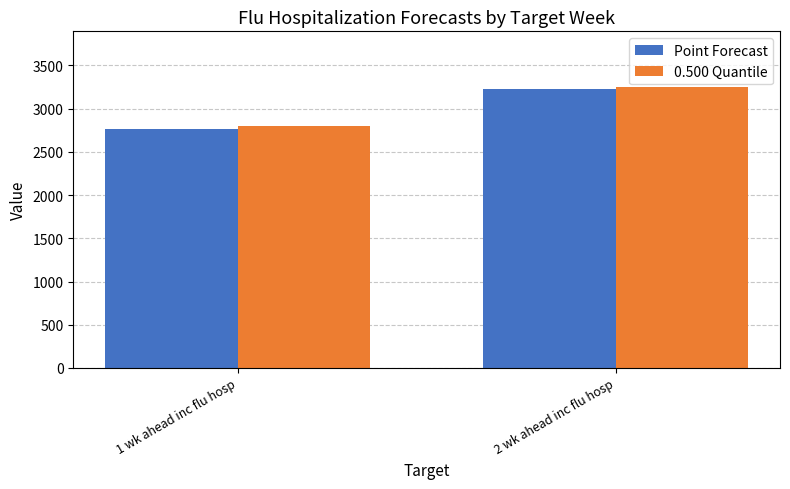

Reading left to right, list all the values displayed in this chart.

Point Forecast: 1 wk ahead inc flu hosp=2766.6	2 wk ahead inc flu hosp=3224.2
0.500 Quantile: 1 wk ahead inc flu hosp=2796.8	2 wk ahead inc flu hosp=3244.7